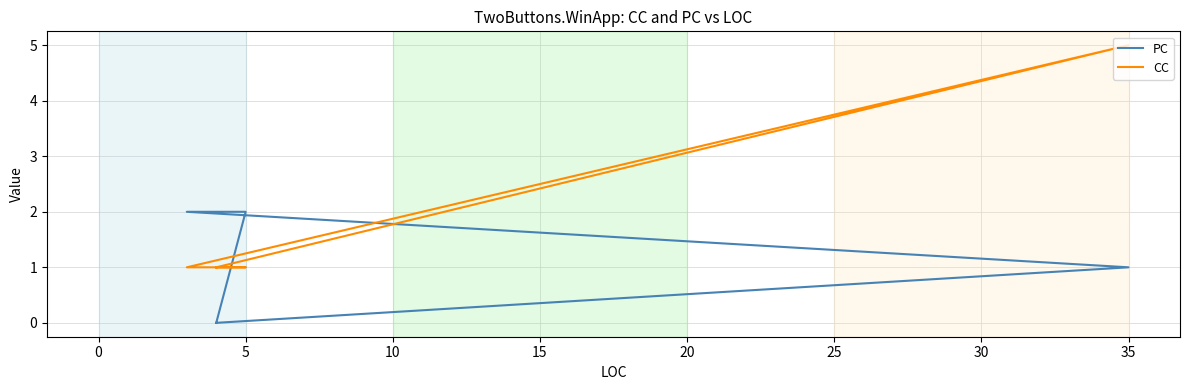

After their last crossing, which series has the higher values: PC or CC?

CC